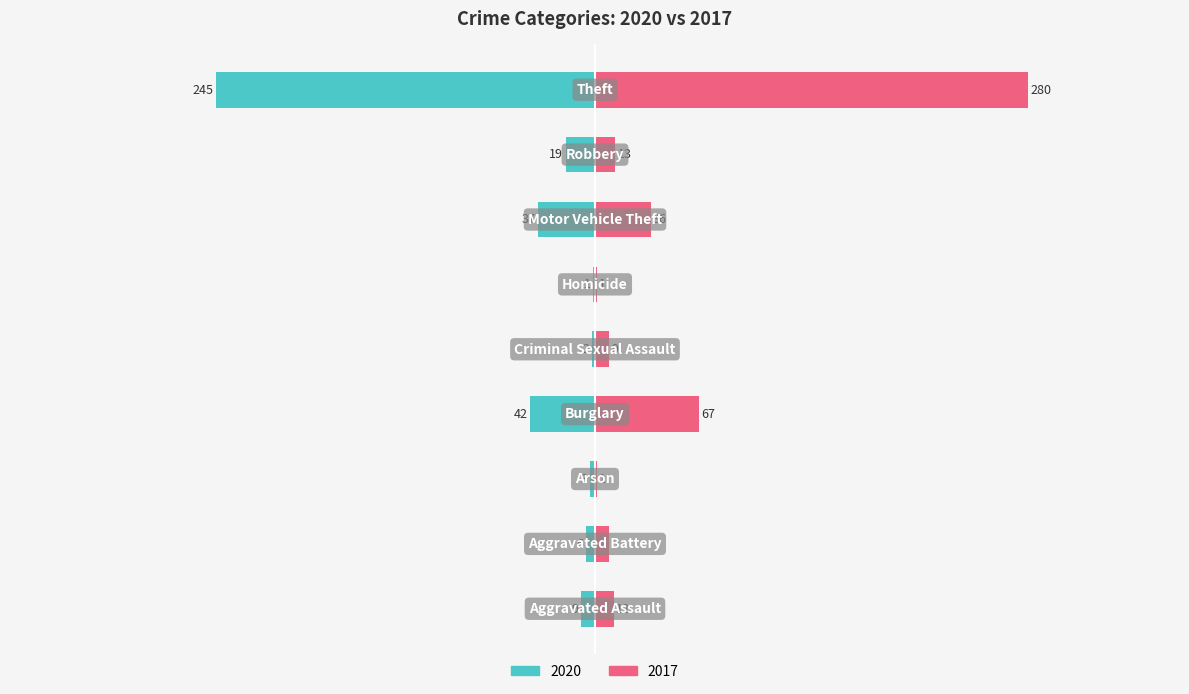

Which series has the widest spread of values?

2017